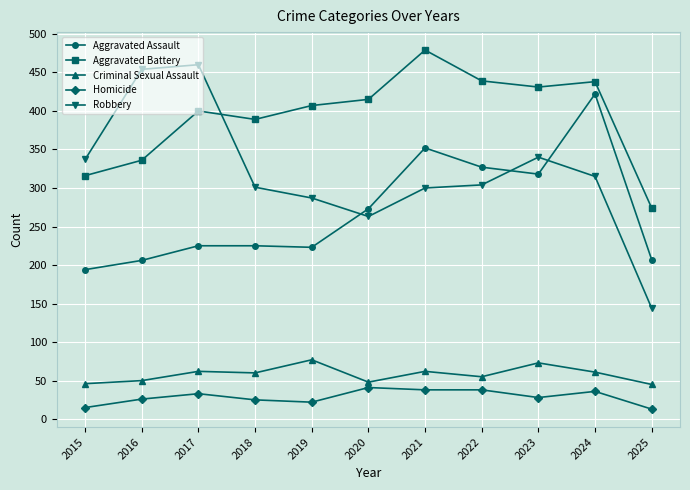

Read the Aggravated Battery value at 2024.

438